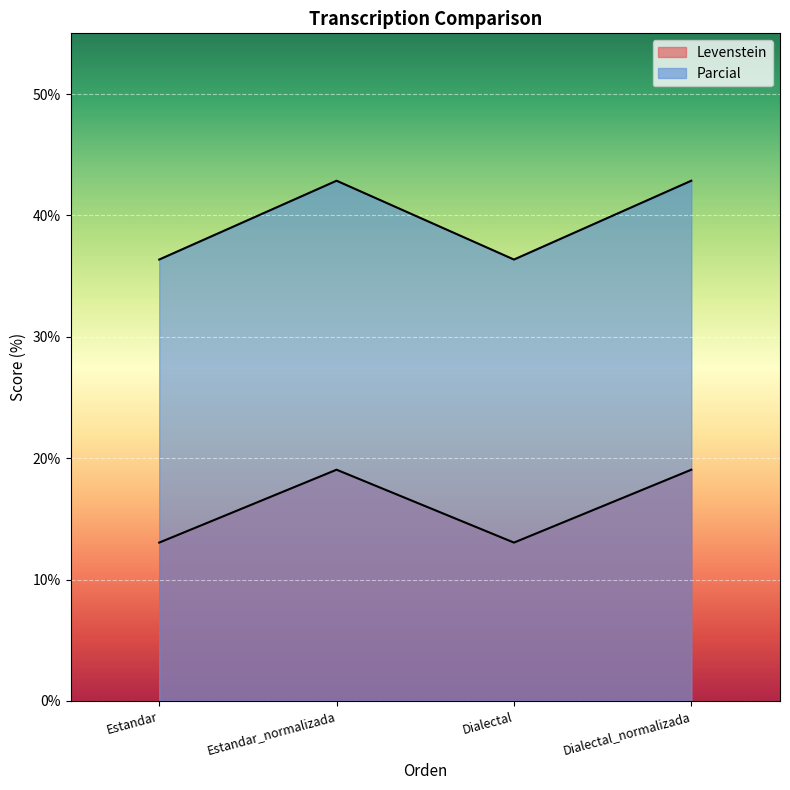

What is the spread (max minus min) of values at Estandar?

23.3